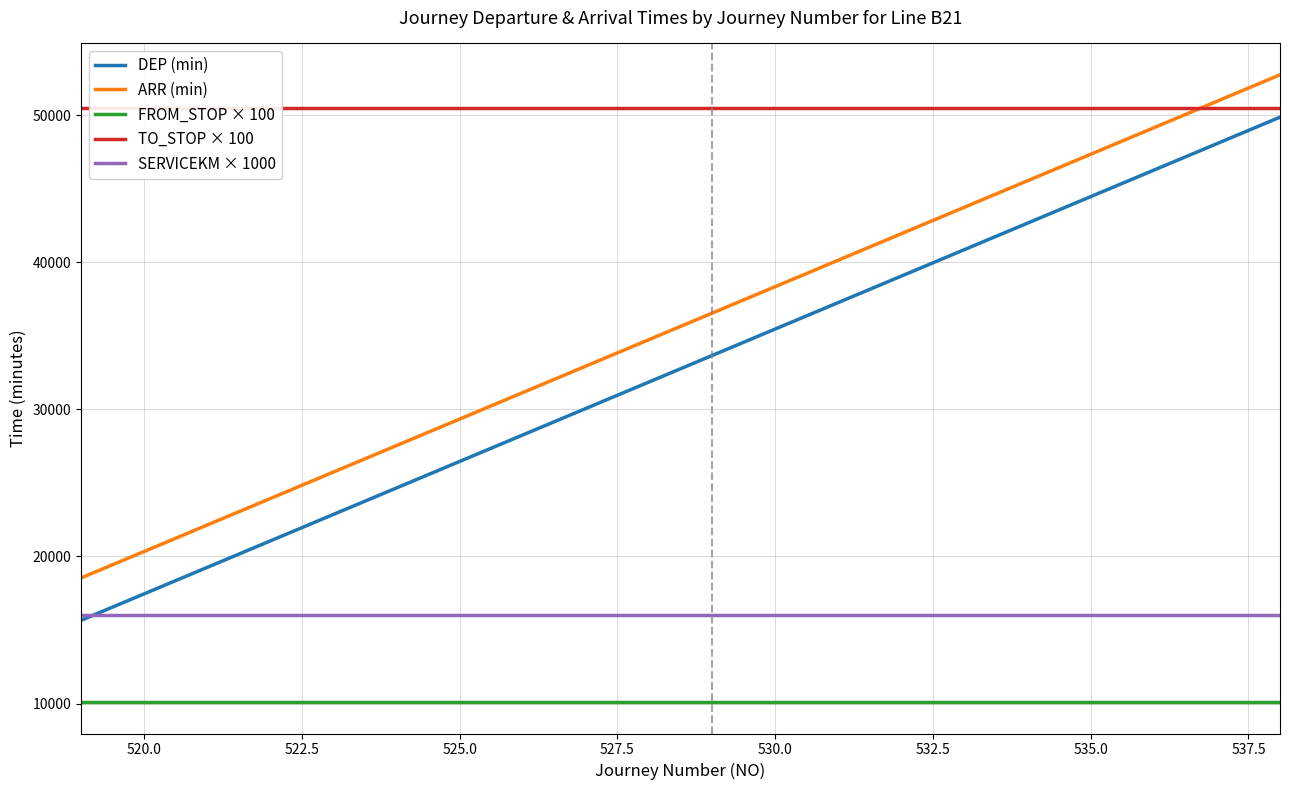

True or false: ARR (min) and SERVICEKM × 1000 intersect in this chart.

False